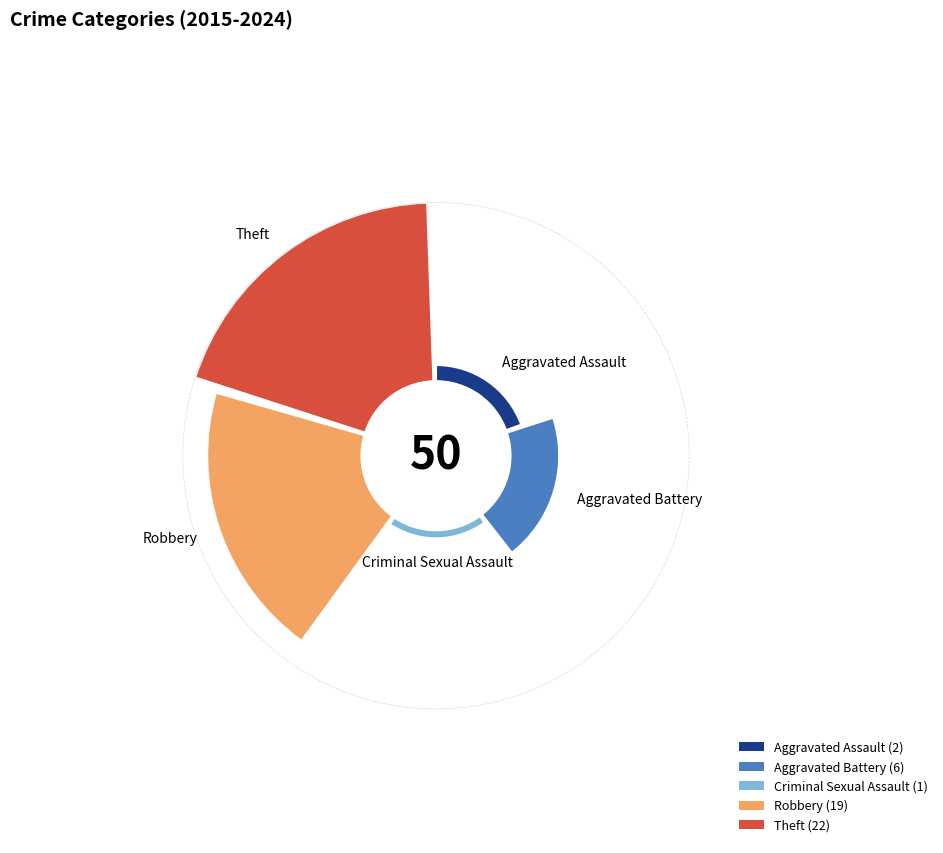

To the nearest percent, what portion does Criminal Sexual Assault represent?

2%